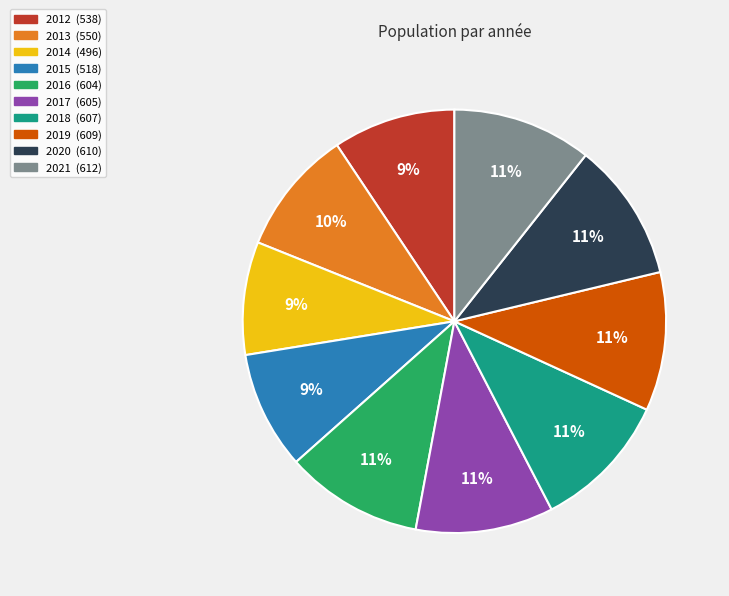

Is the sum of 2017 and 2016 greater than half?

No